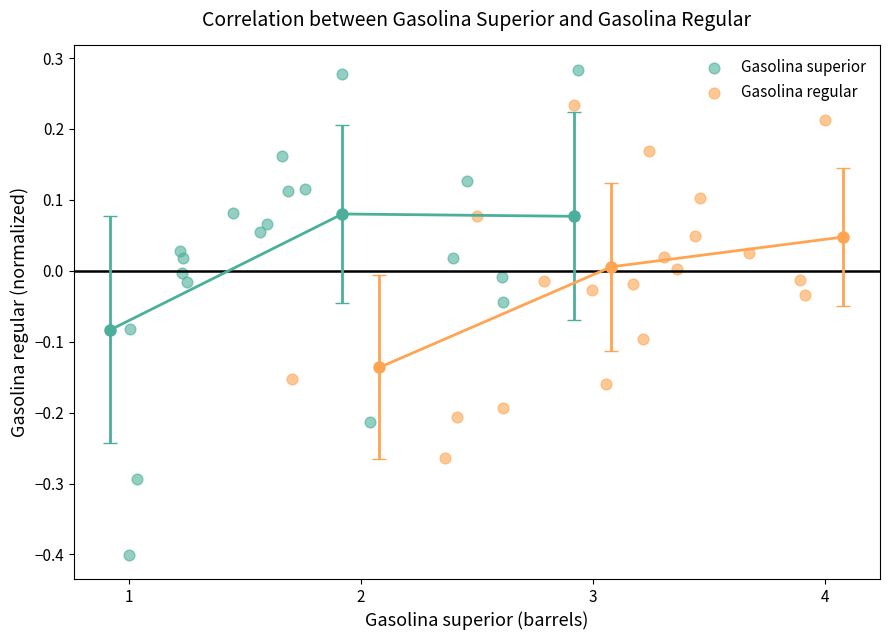

Which series contains the highest Y value?

Gasolina superior